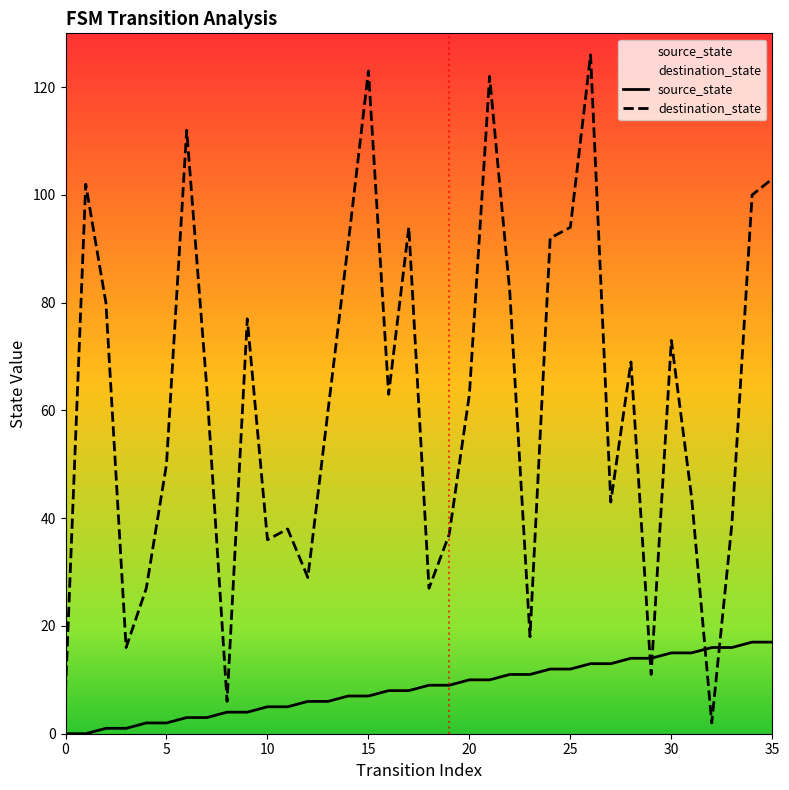

After their last crossing, which series has the higher values: source_state or destination_state?

destination_state